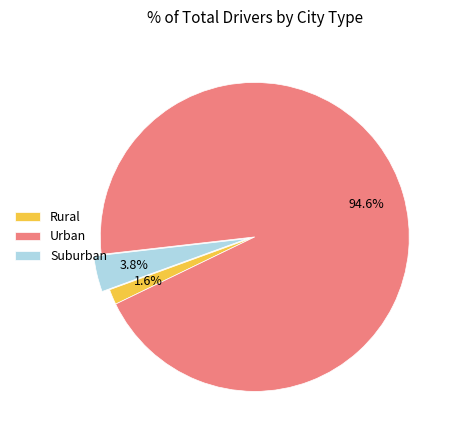

What percentage is NOT represented by Urban?

5.4%